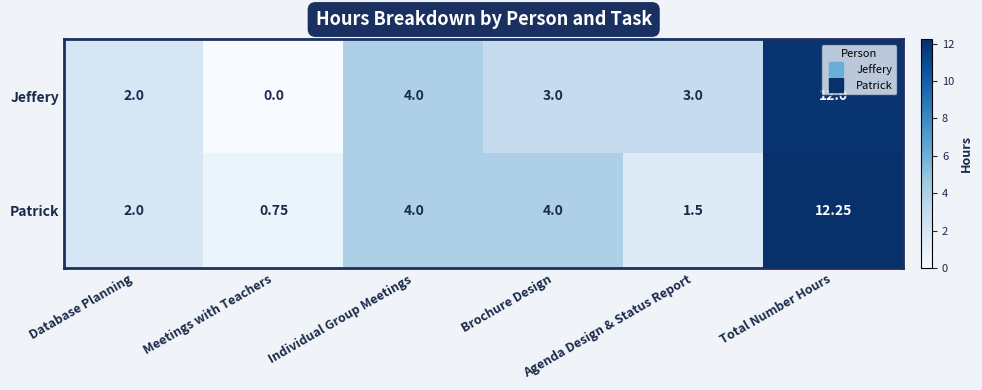

Rank the series by their maximum value, from lowest to highest.

Jeffery, Patrick